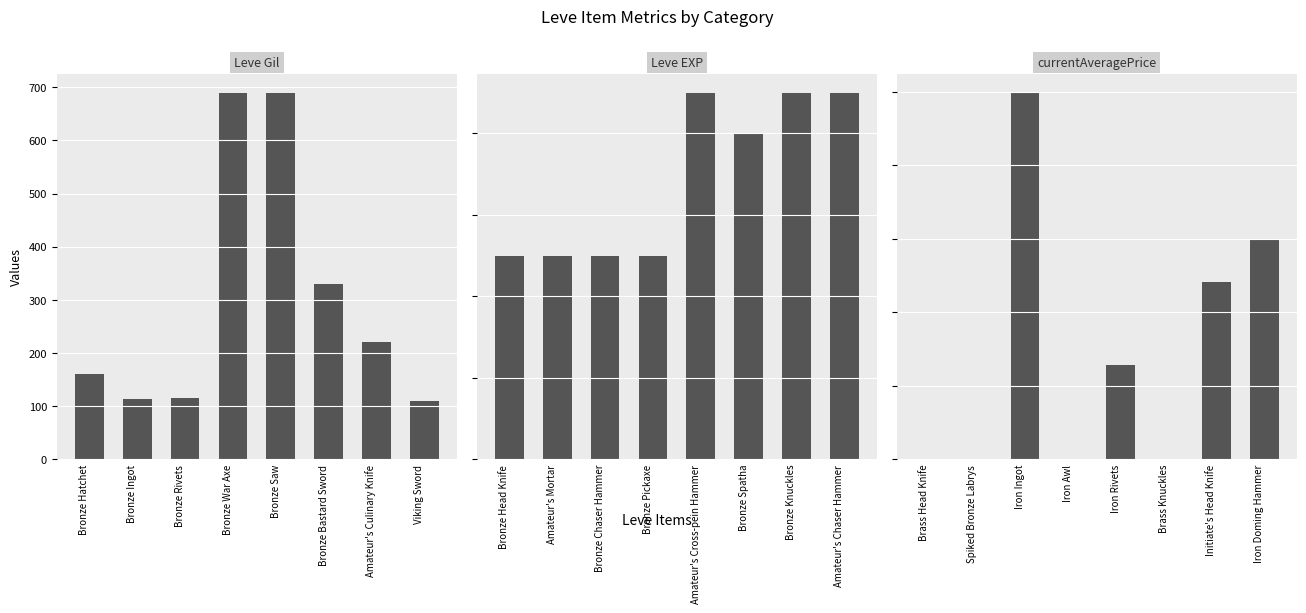

What is the sum of all Leve Gil values?

2429.0